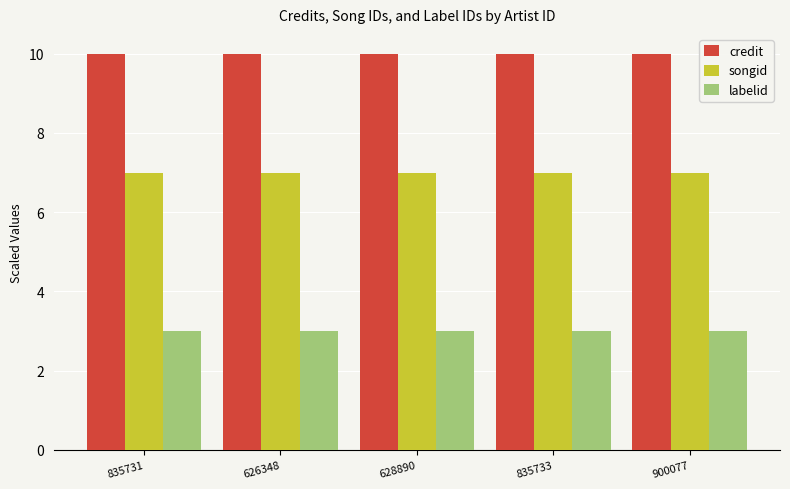

What is the spread (max minus min) of values at 835731?

7